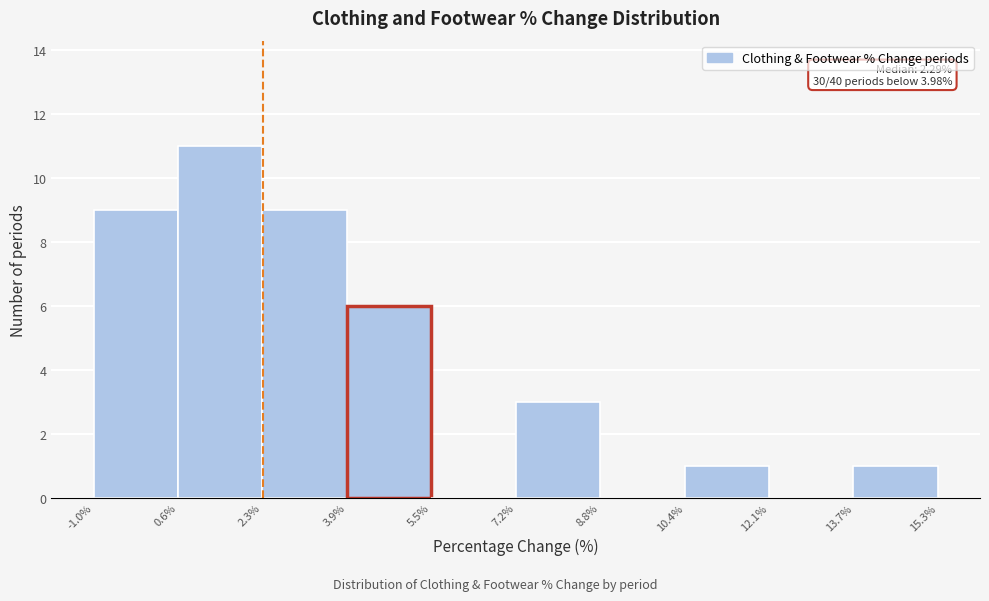

Which range on the x-axis has the tallest bar?

0.6% to 2.3%